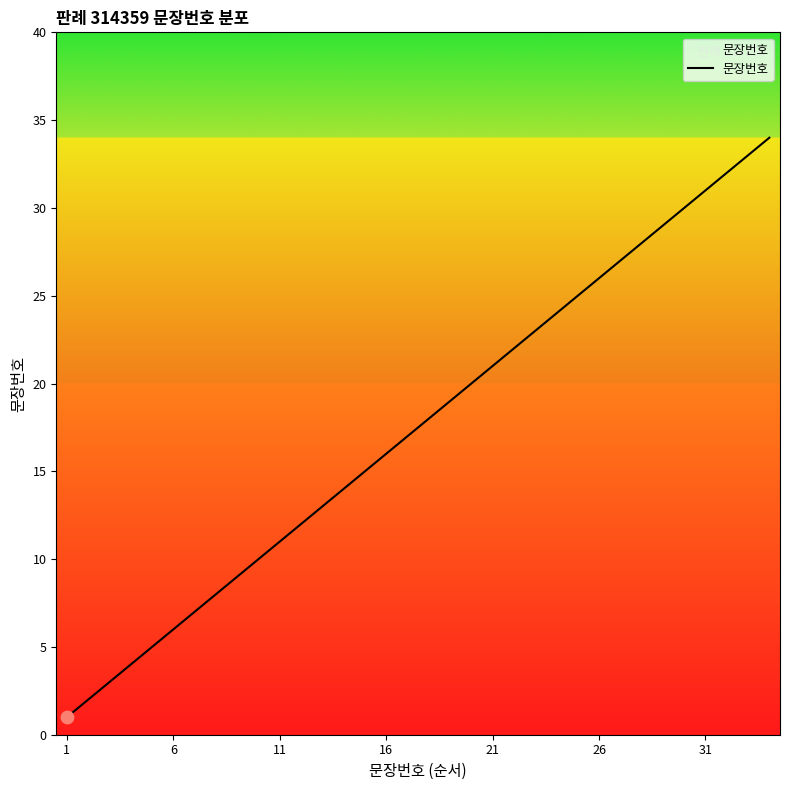

What is the maximum value shown in the chart?

34